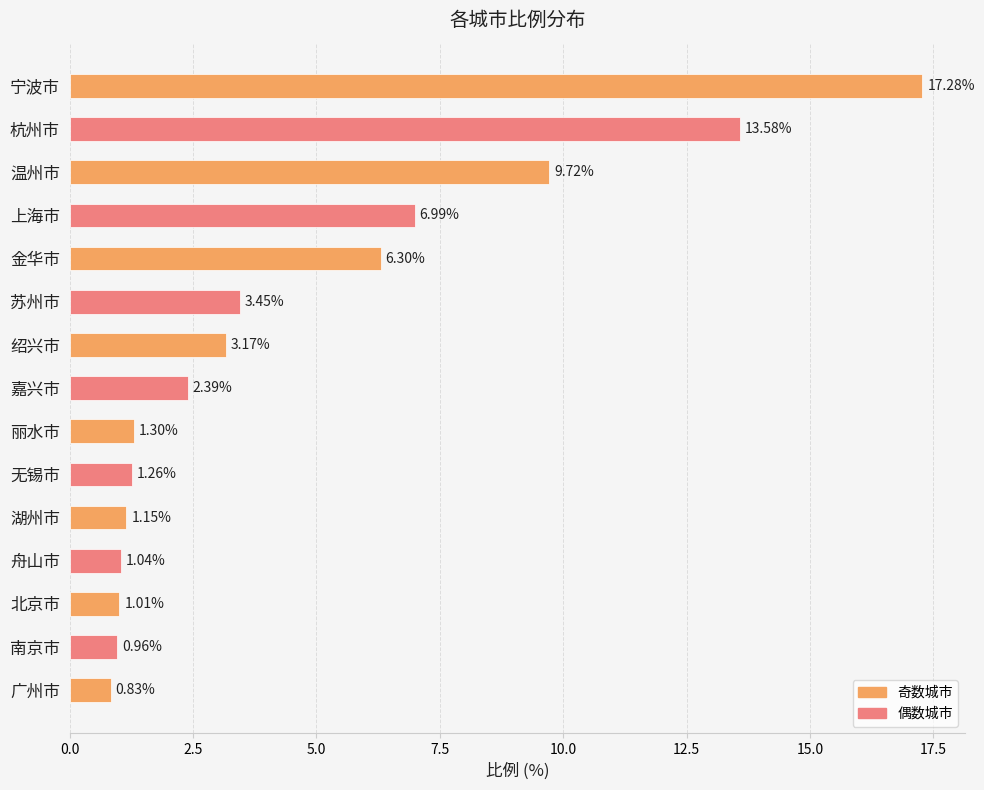

What is the change in value from 丽水市 to 广州市?

-0.5